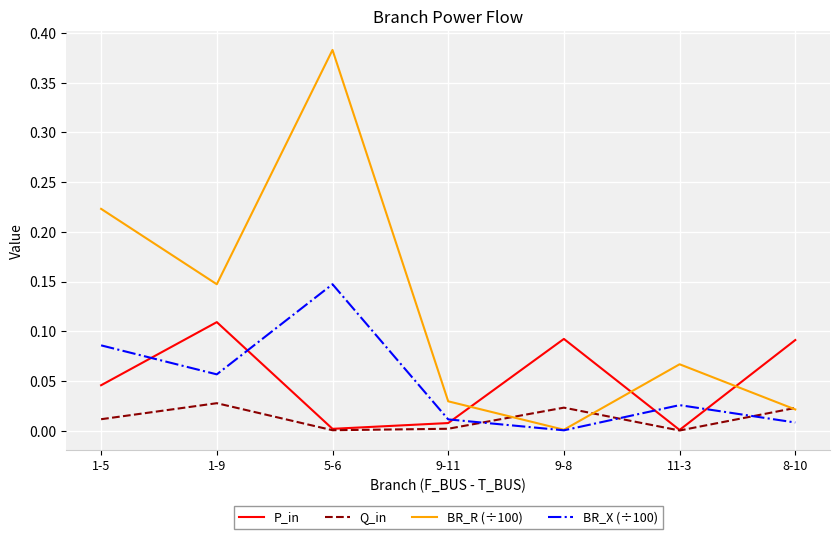

True or false: BR_X (÷100) and Q_in cross at least once.

True